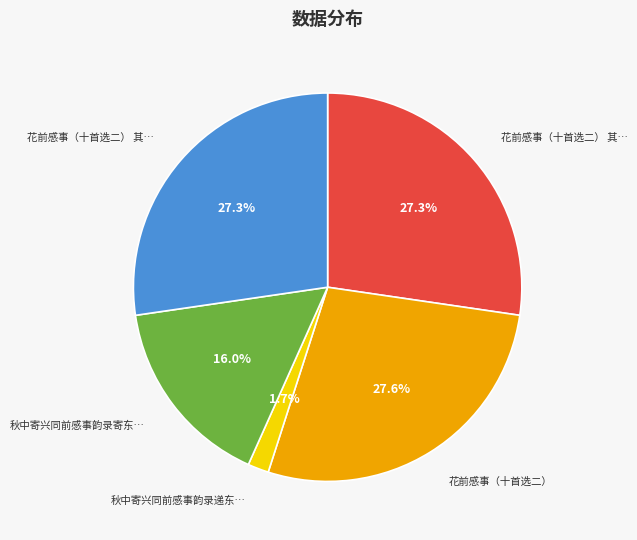

Does any single category account for the majority?

No